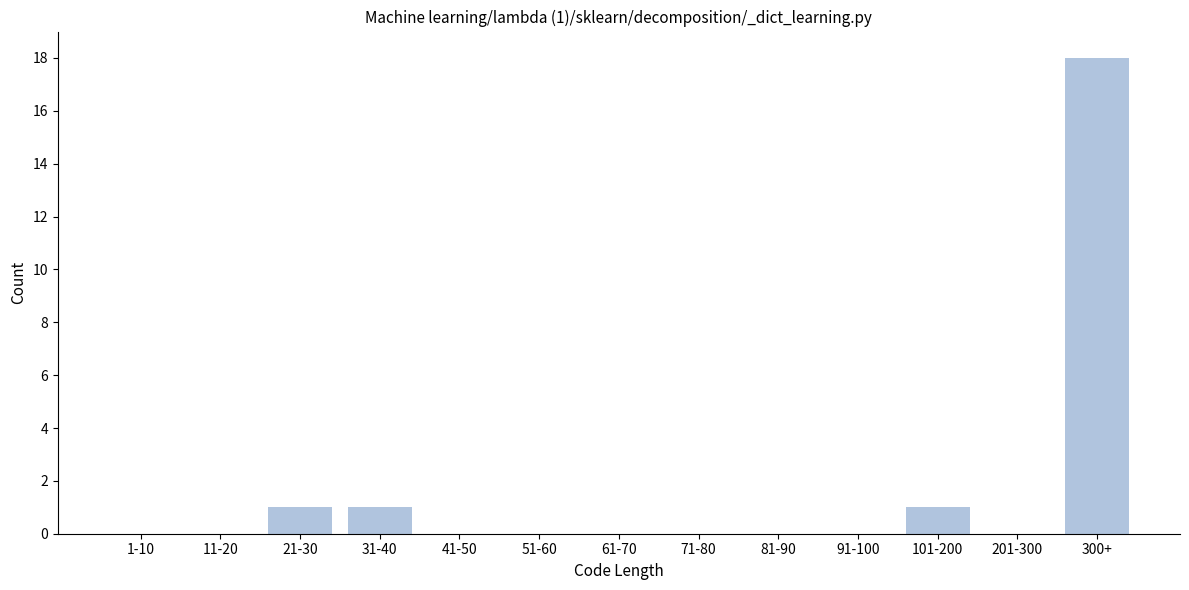

Reading left to right, what are all the values shown in this chart?

1-10=0	11-20=0	21-30=1	31-40=1	41-50=0	51-60=0	61-70=0	71-80=0	81-90=0	91-100=0	101-200=1	201-300=0	300+=18